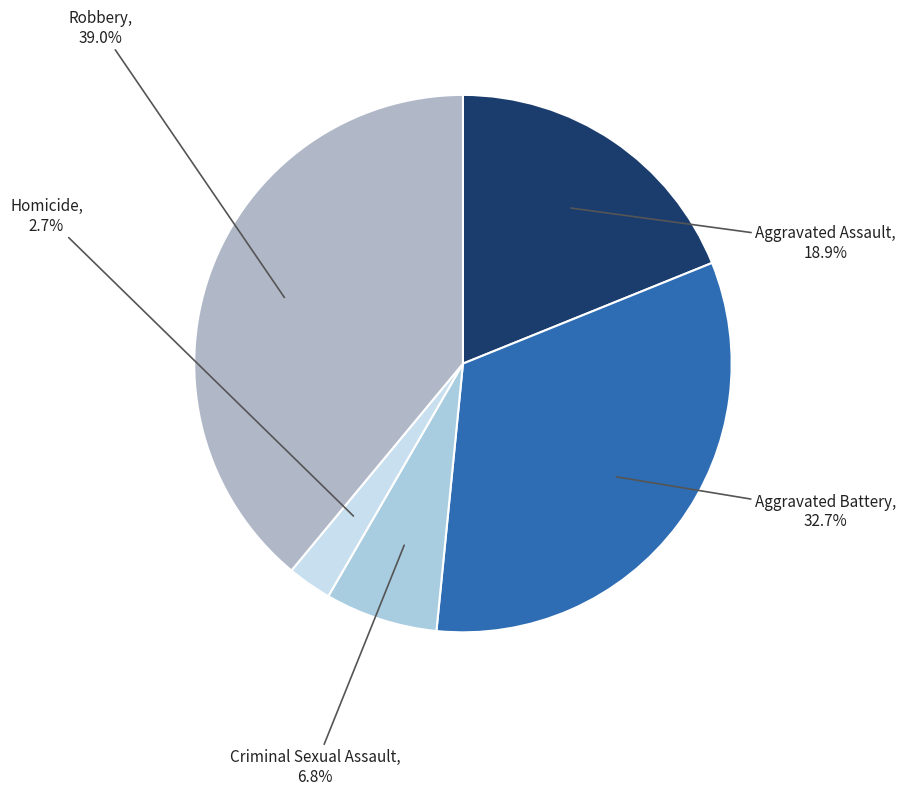

To the nearest percent, what portion does Aggravated Battery represent?

33%